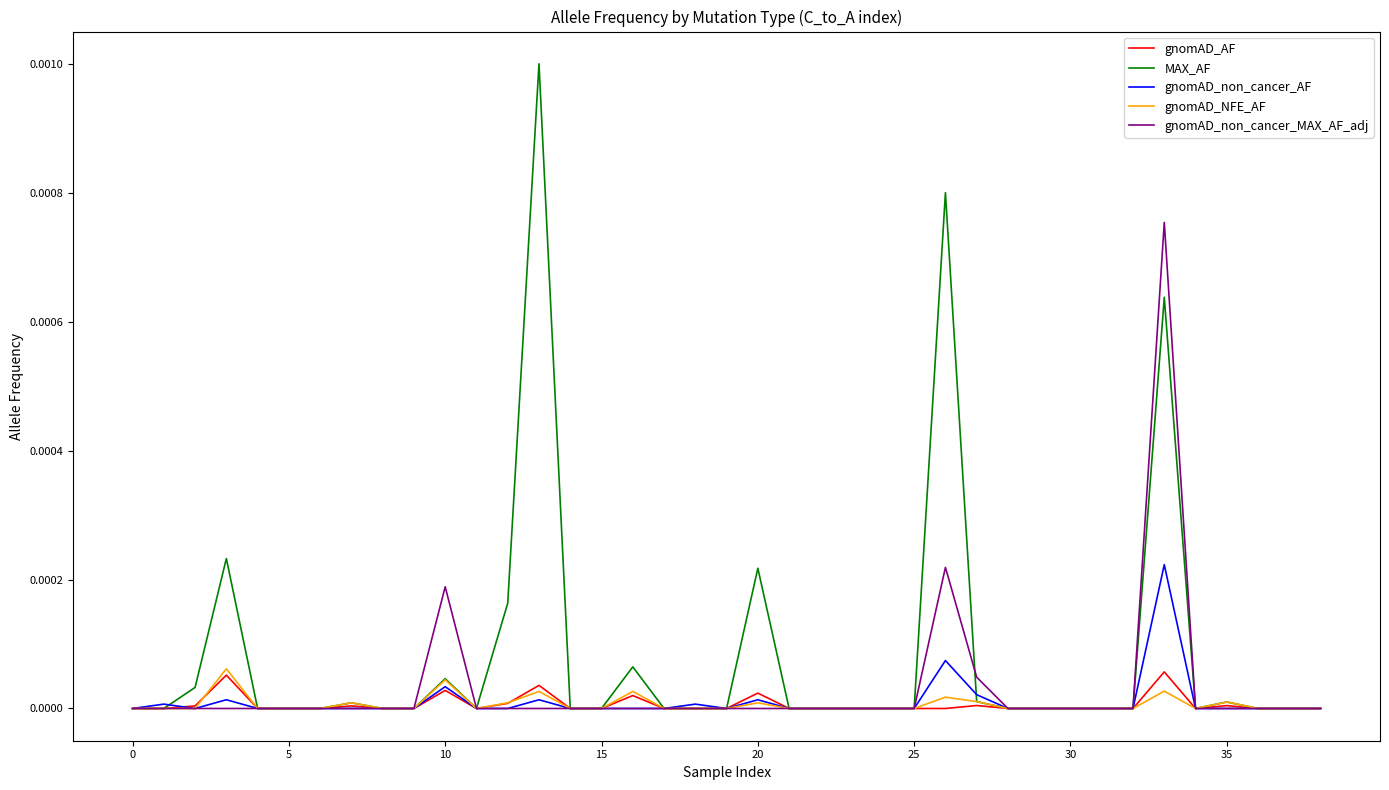

Which series has the largest total across all categories?

MAX_AF